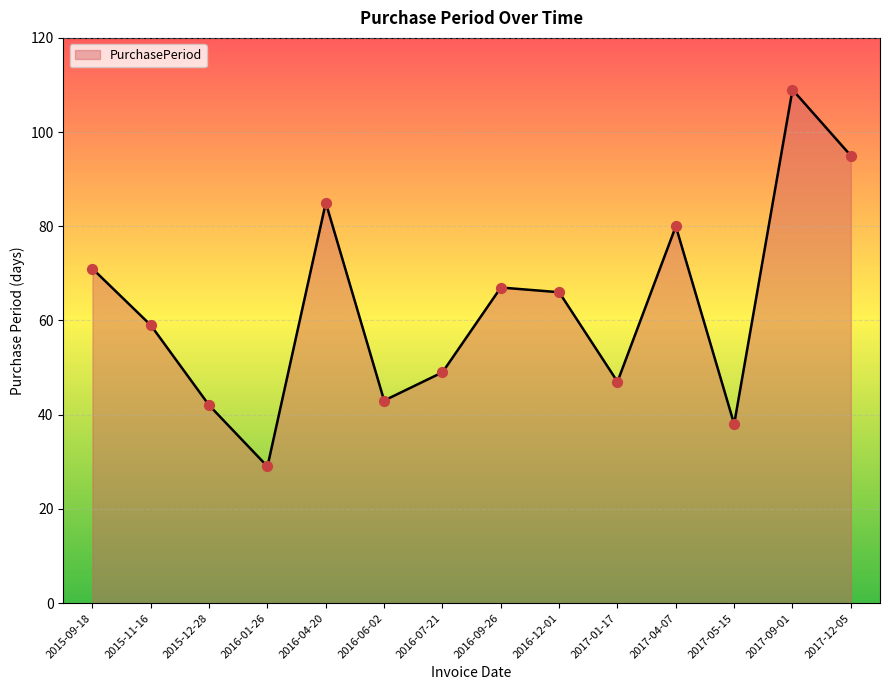

What is the change in value from 2015-12-28 to 2016-07-21?

+7